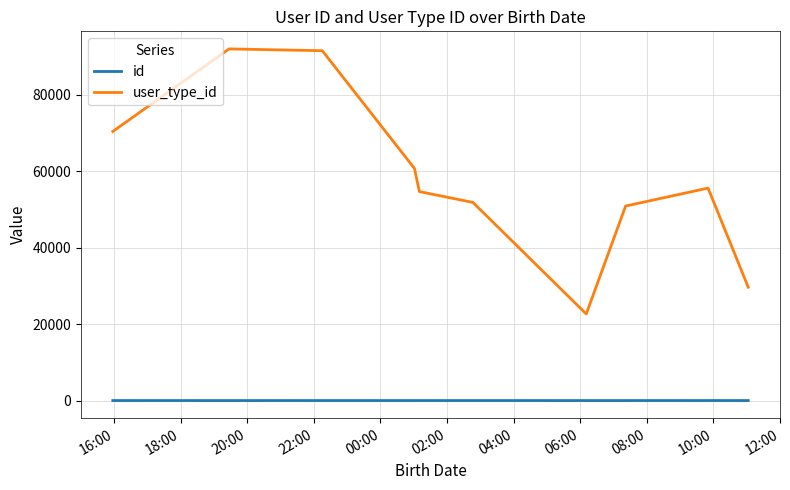

How many categories are shown in the chart?

10